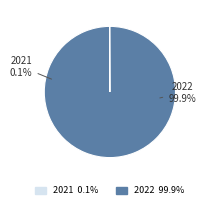

Does 2022 represent more than half of the total?

Yes